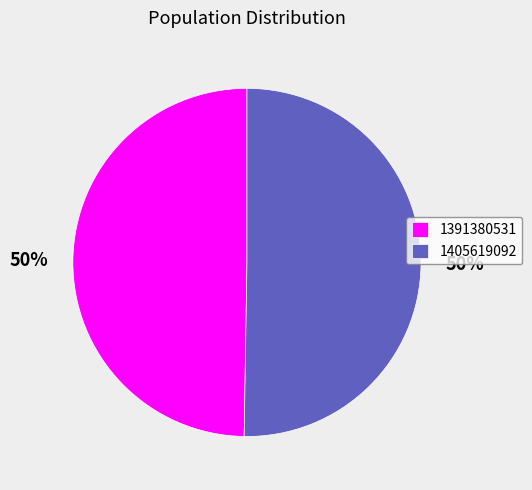

Is it true that 1405619092 is 50% of the pie?

True